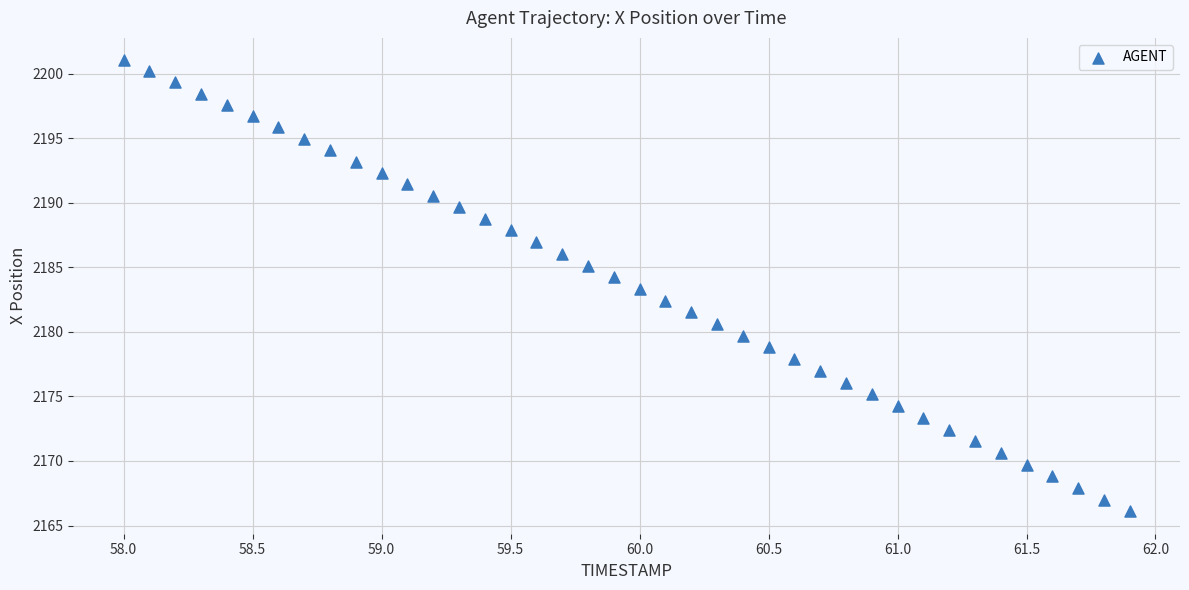

What is the range of X values (max minus min)?

3.9